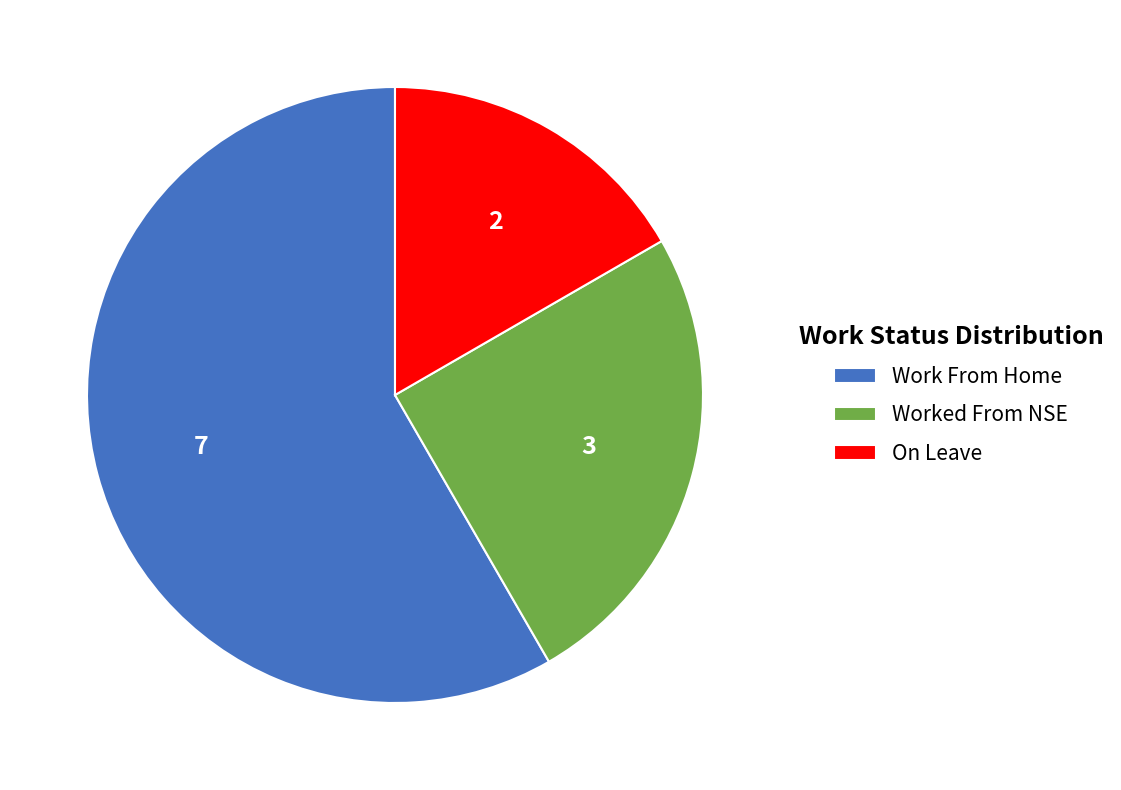

What is the smallest slice in the pie chart?

On Leave